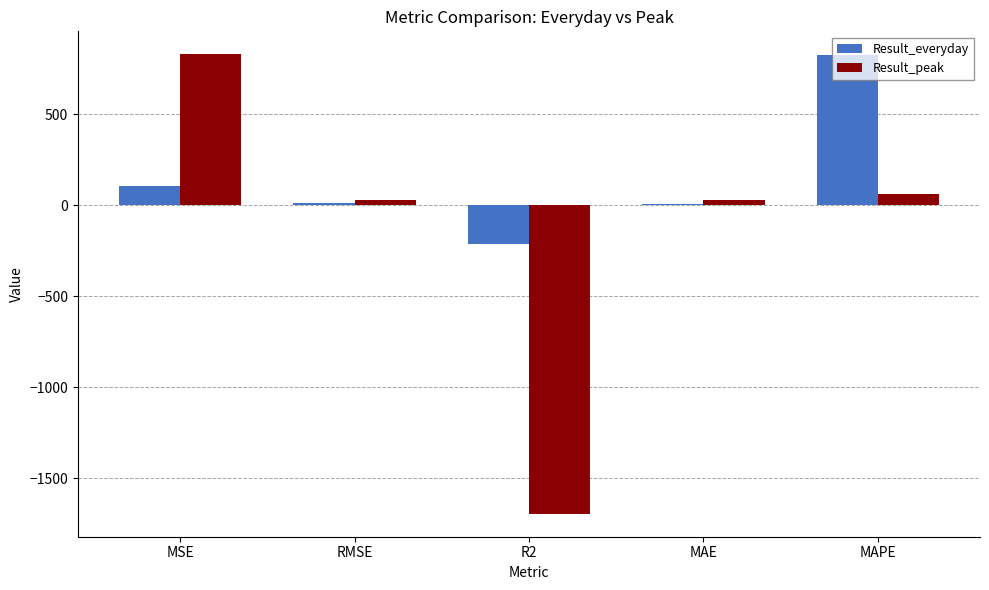

The value of Result_everyday at MAPE is 823.6. True or false?

True